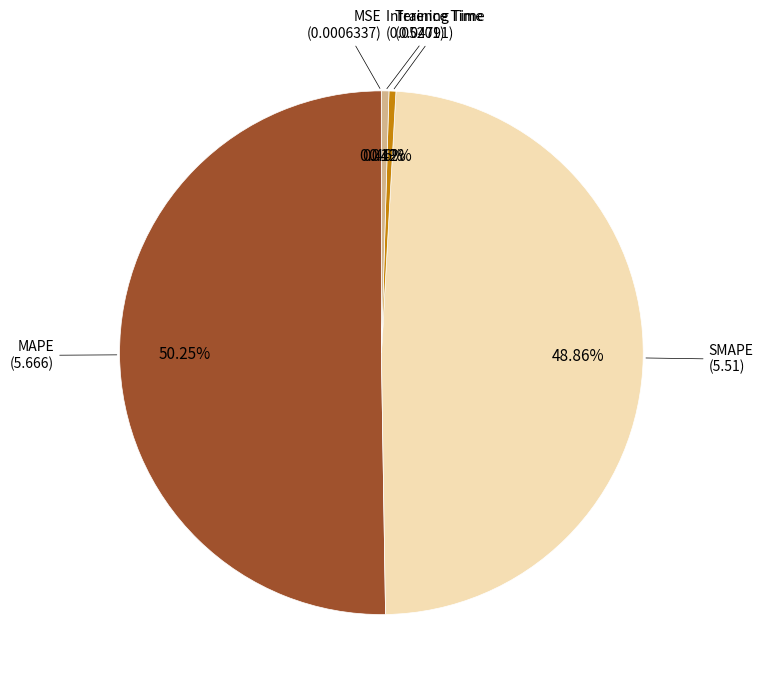

Does Inference Time represent more than half of the total?

No